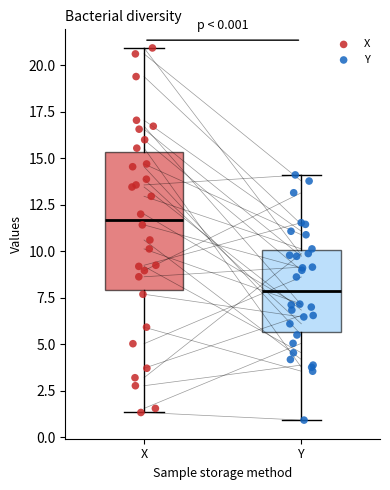

Which box is the tallest, from its lower edge to its upper edge?

X